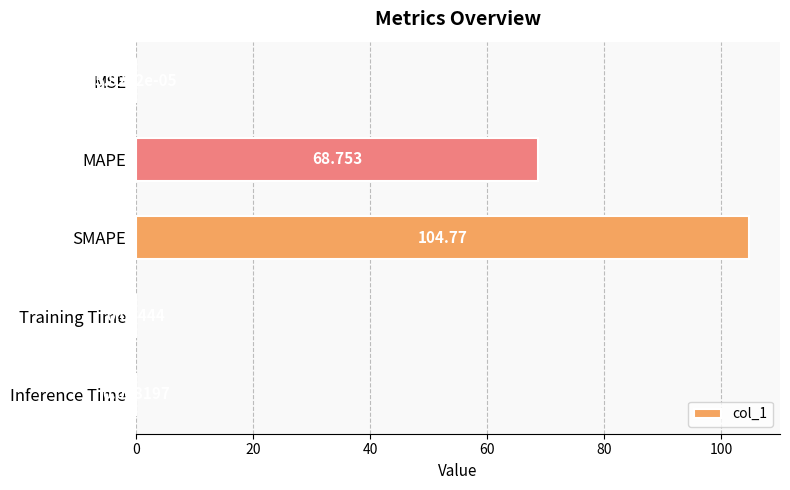

Which label corresponds to the largest value in the chart?

SMAPE